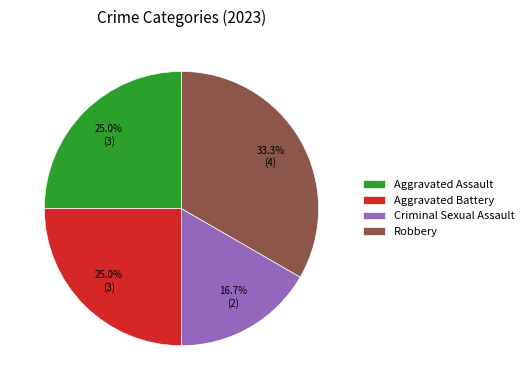

What is the ratio of the value at Aggravated Battery to the value at Aggravated Assault?

1.0